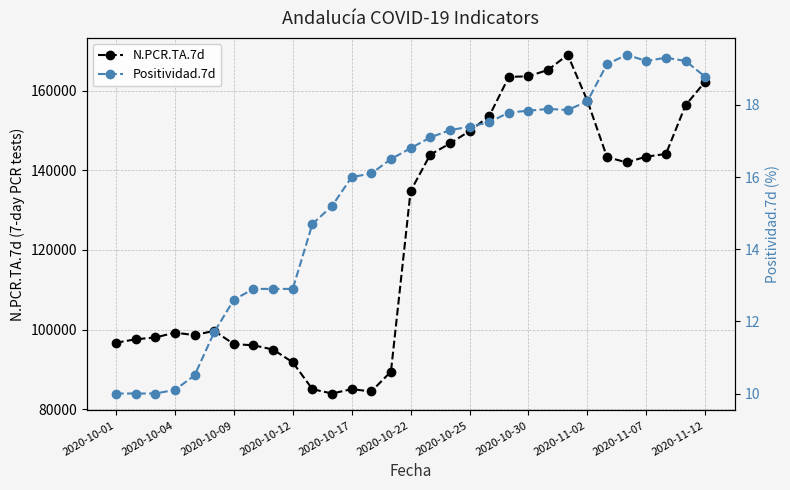

True or false: N.PCR.TA.7d has more than 1 points higher than both neighbors.

True